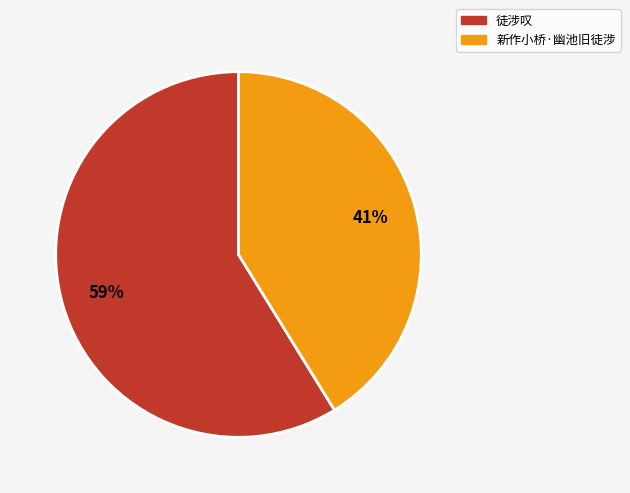

Between 徒涉叹 and 新作小桥·幽池旧徒涉, which is larger?

徒涉叹